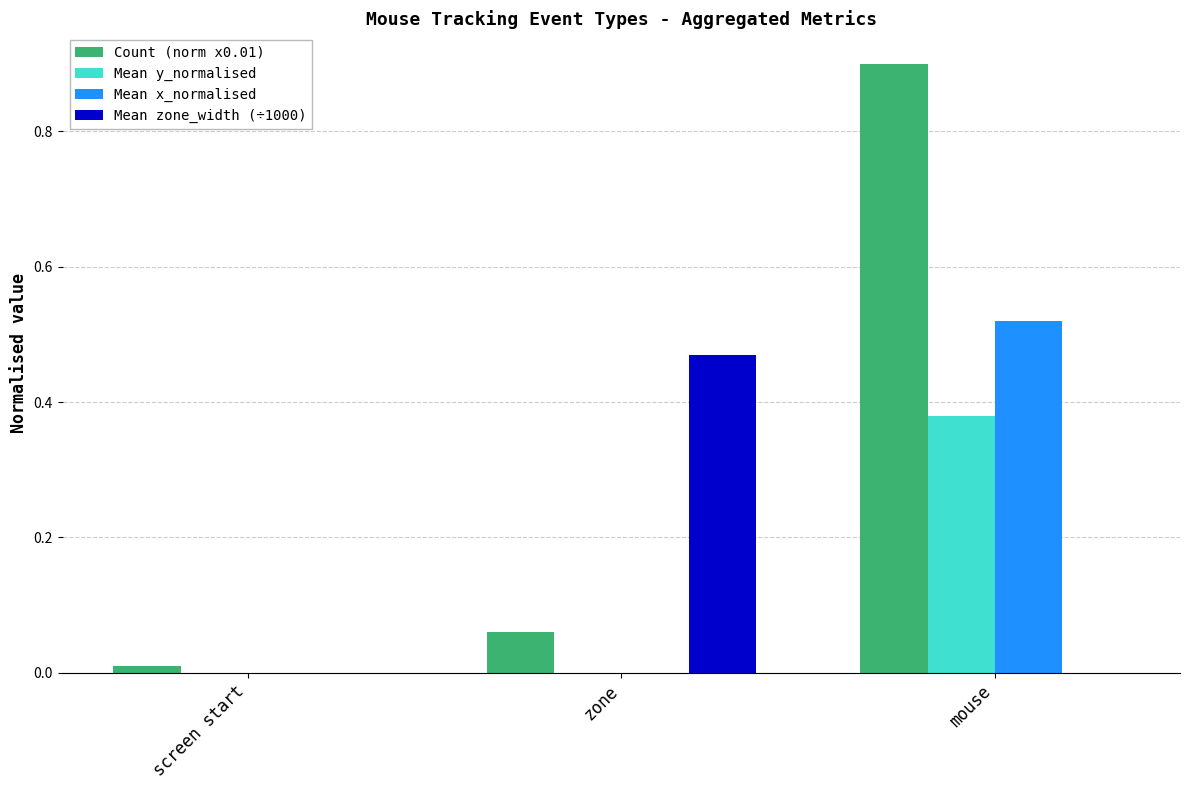

Is it true that Count (norm x0.01) equals 0.9 at mouse?

True